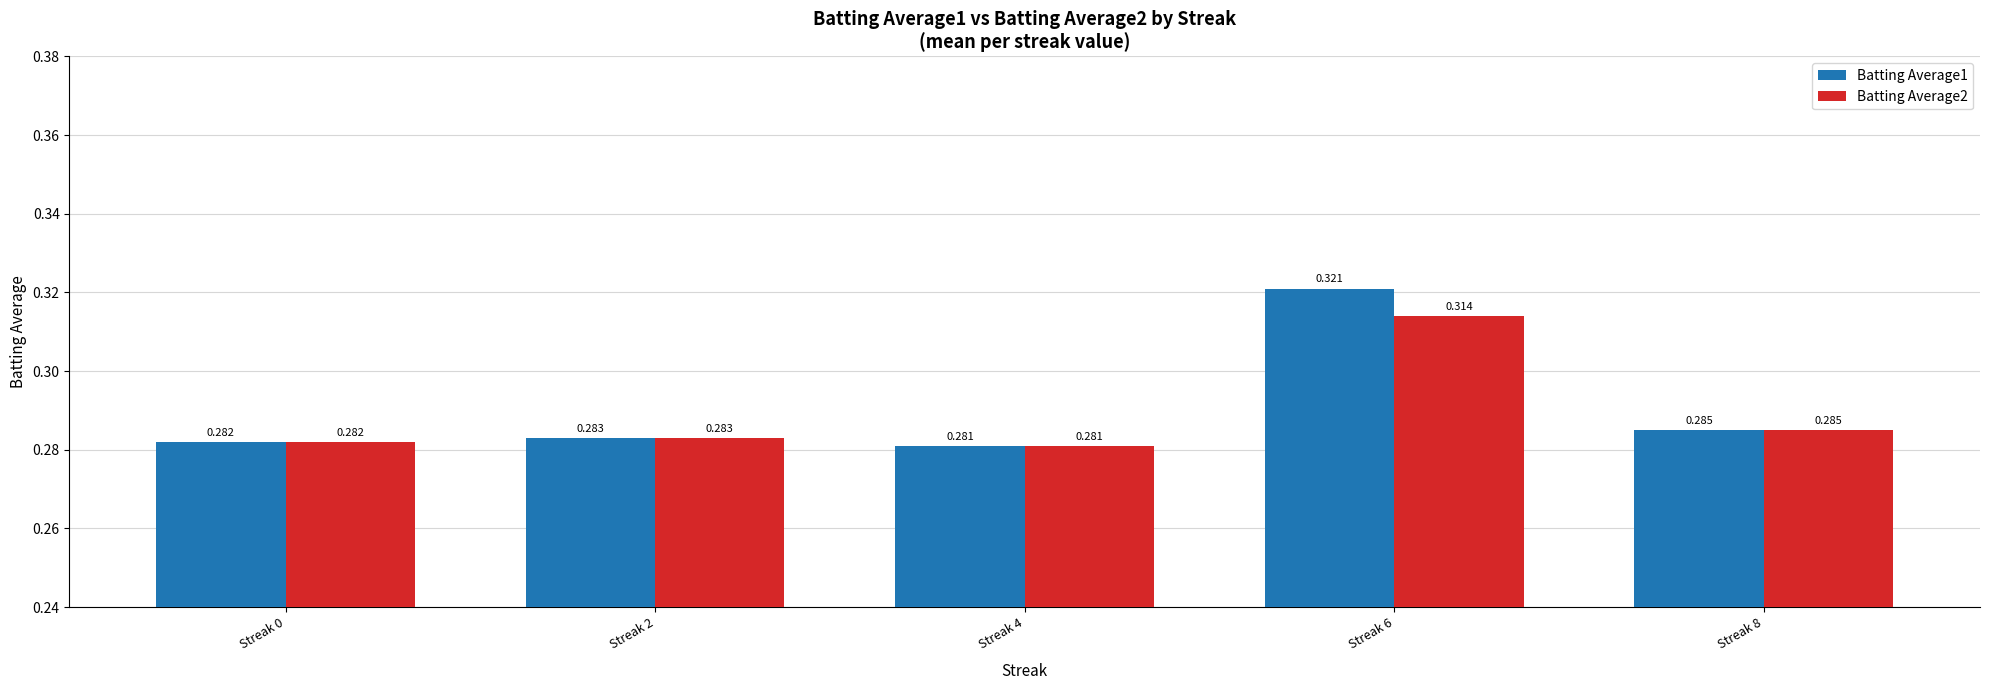

How many bars are there in total?

10